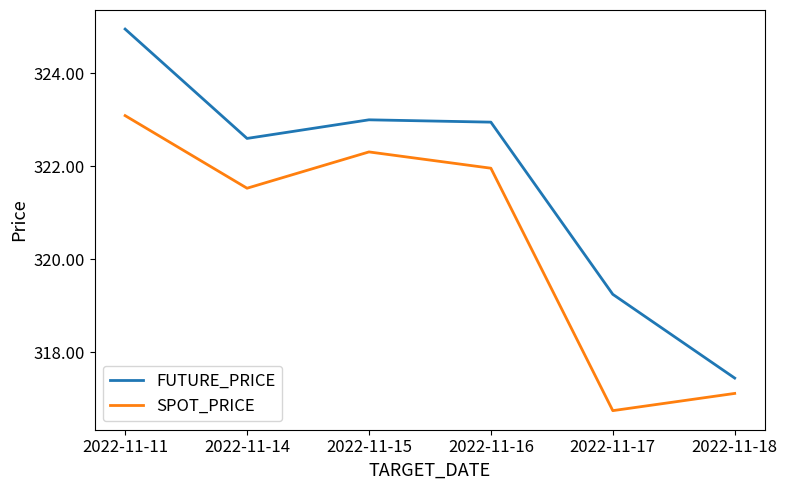

List the labels in order of SPOT_PRICE value, smallest first.

2022-11-17, 2022-11-18, 2022-11-14, 2022-11-16, 2022-11-15, 2022-11-11